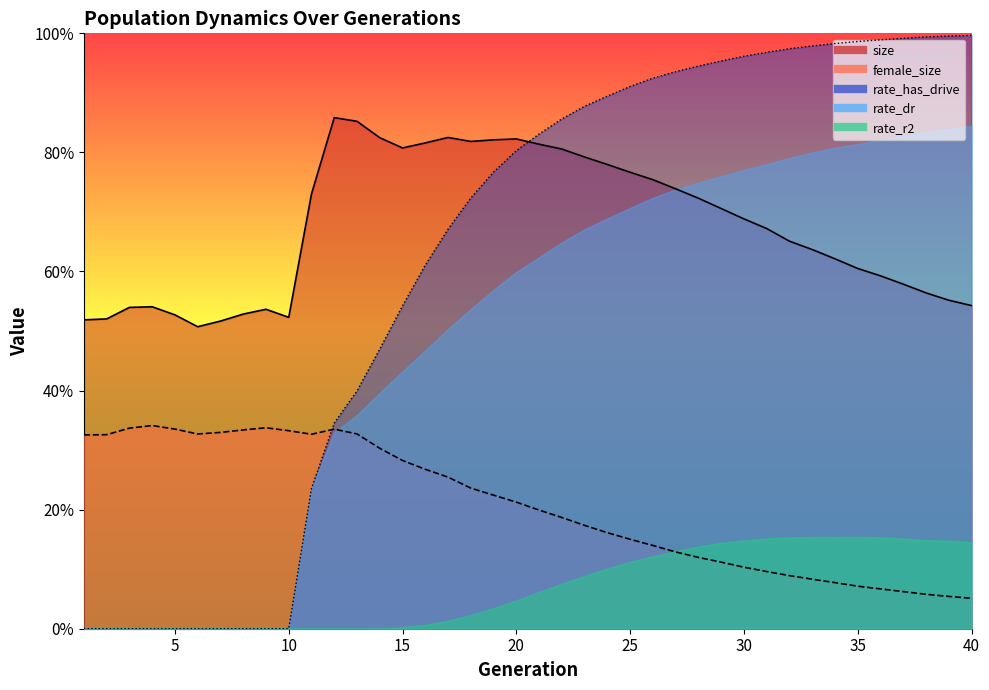

True or false: size has a value of 0.8 at 22.

True